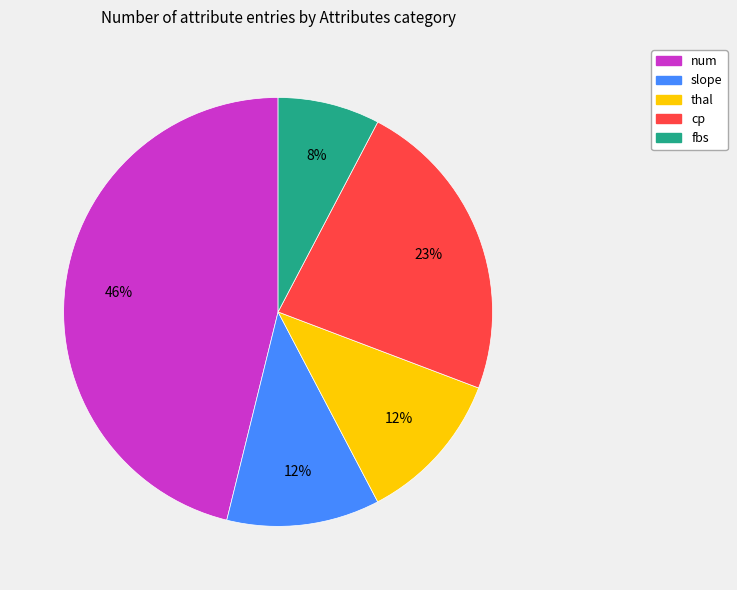

True or false: num accounts for 46% of the total.

True